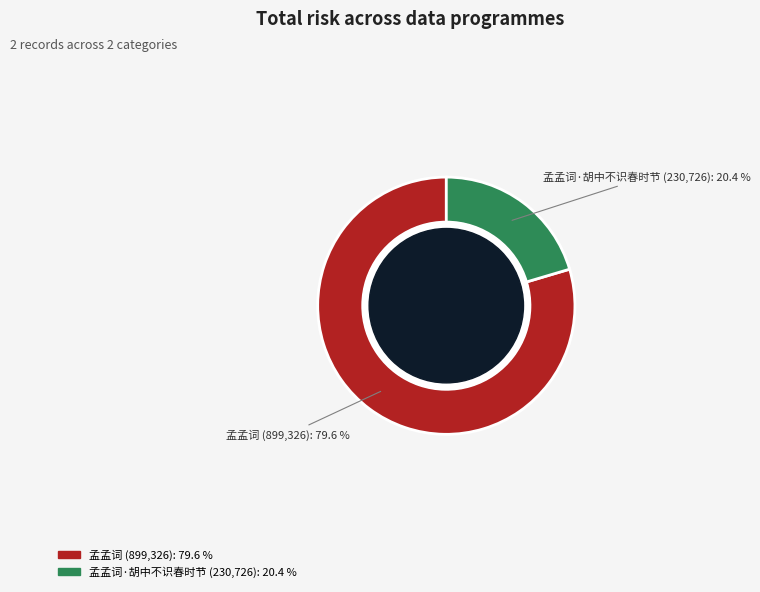

Combined, what portion of the pie is 孟孟词 (899,326): 79.6 % and 孟孟词·胡中不识春时节 (230,726): 20.4 %?

100.0%